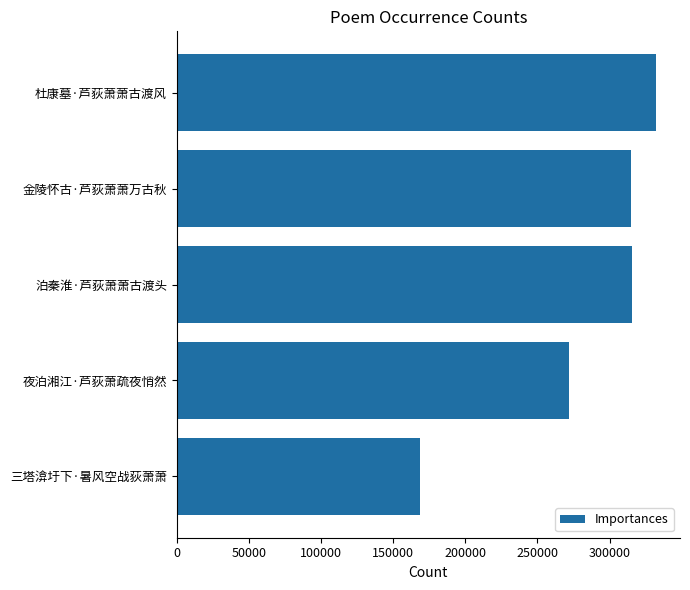

The chart shows a value of 280030 at 三塔渰圩下·暑风空战荻萧萧. True or false?

False